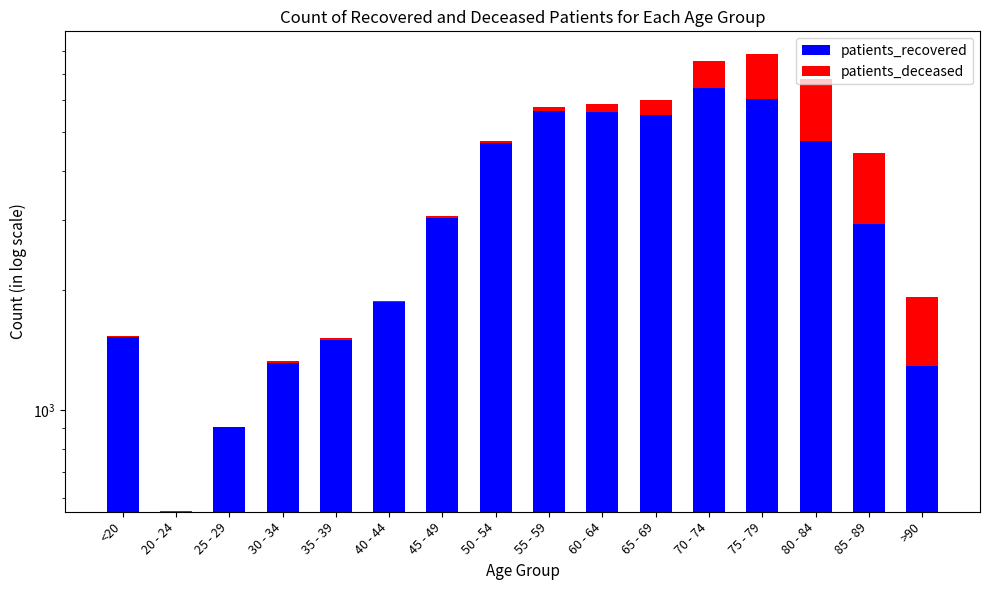

At which category is the sum across all series the highest?

75 - 79